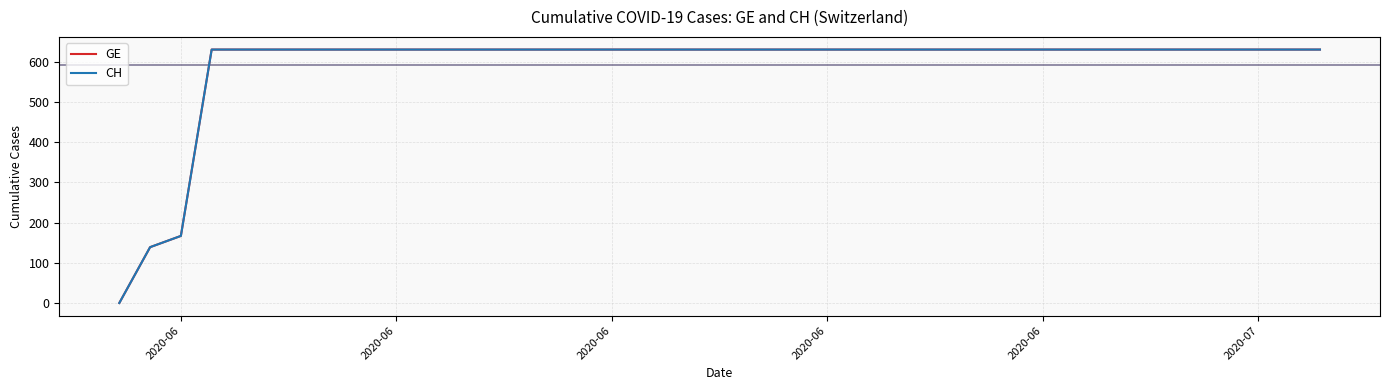

How many lines are shown in the chart?

2